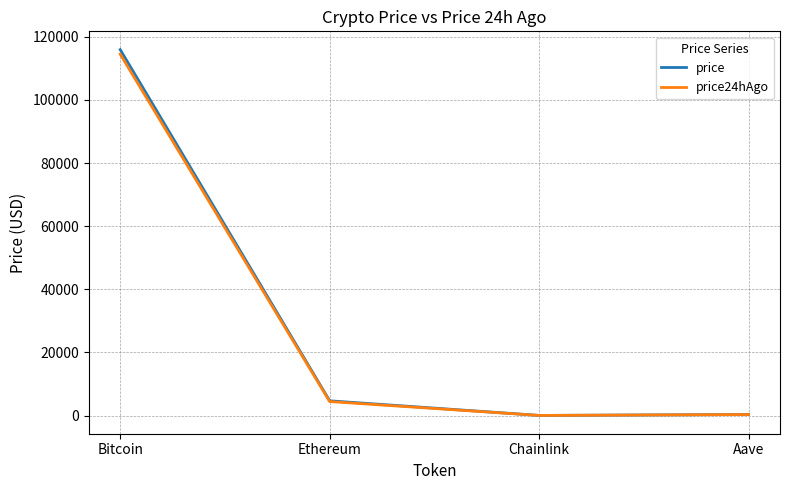

What is the highest value of the price series?

115965.0